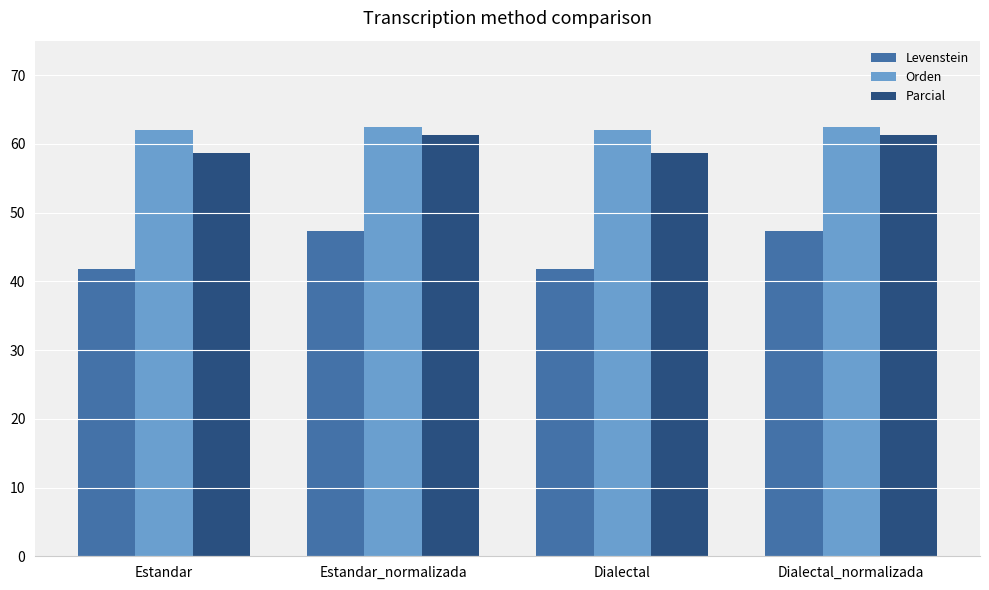

What is the difference between the maximum and minimum values in the Orden series?

0.3